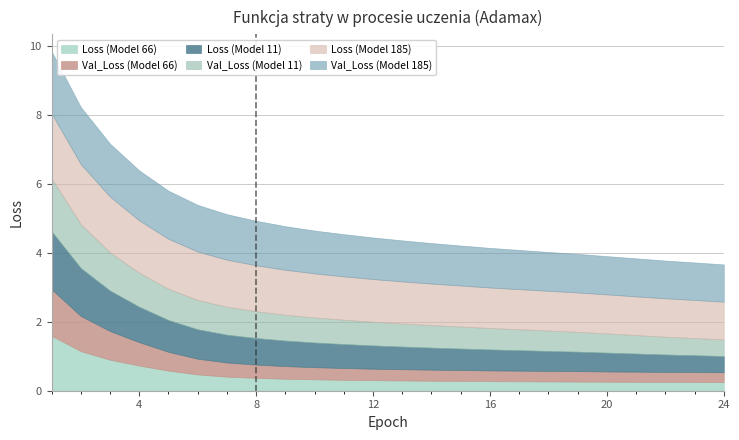

Does the chart have visible grid lines?

Yes